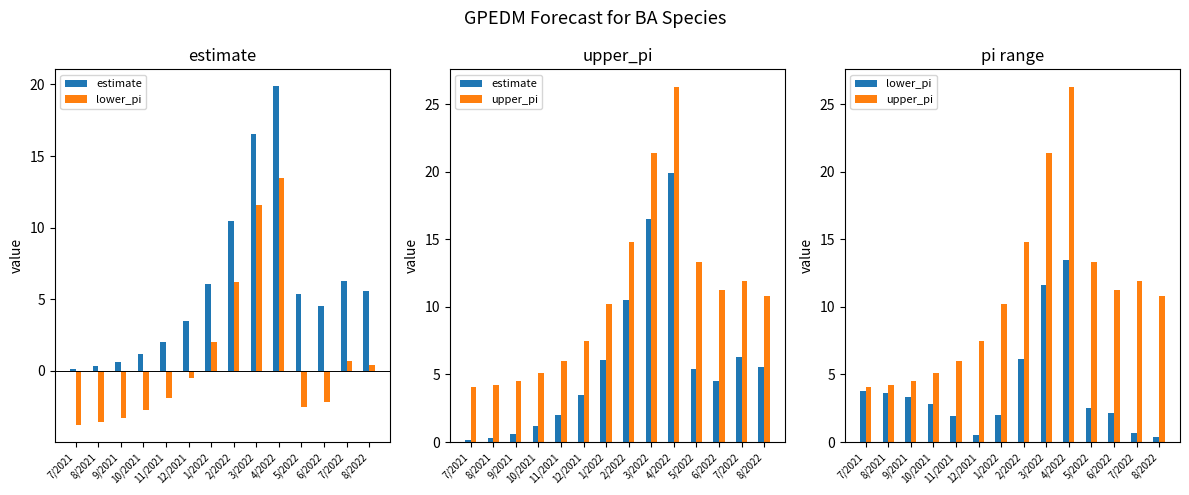

What is the difference between the estimate values at 10/2021 and 3/2022?

15.4